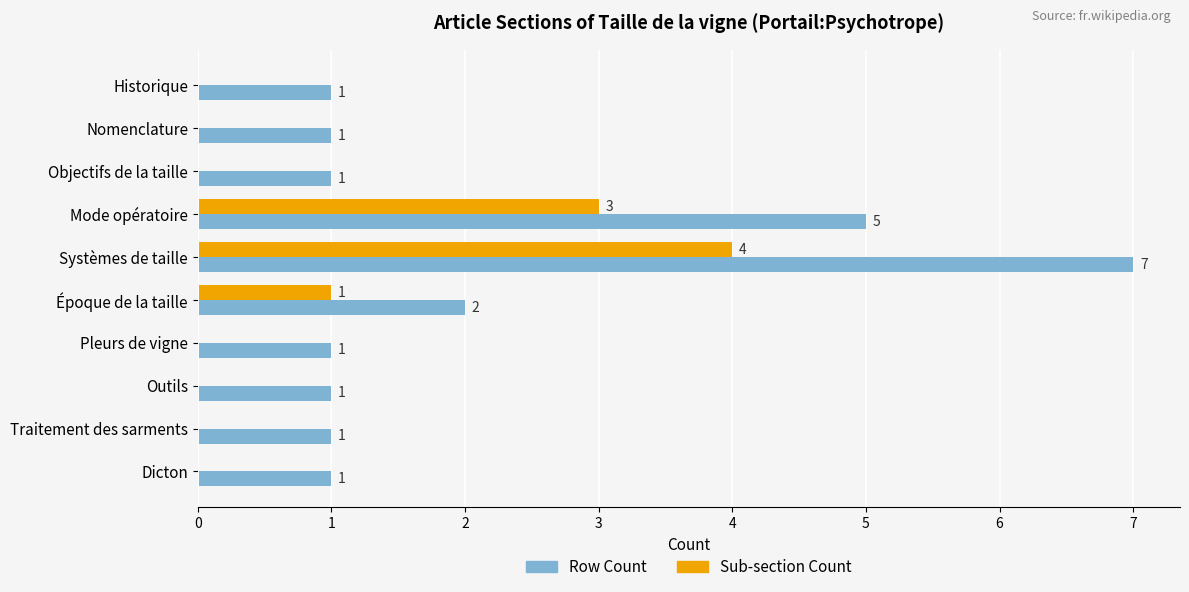

What is the greatest value displayed?

7